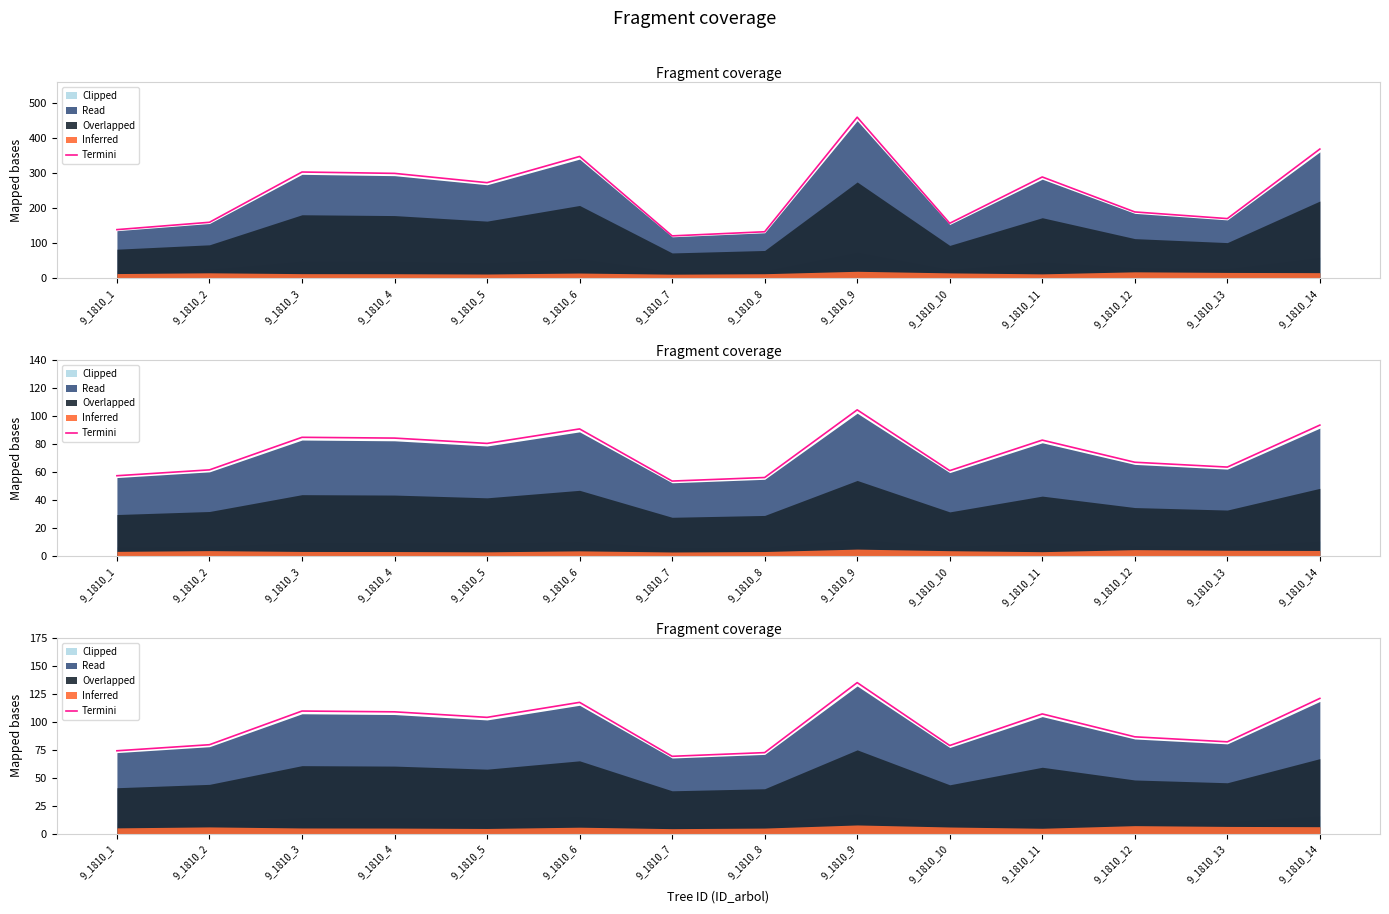

Does the chart have visible grid lines?

No